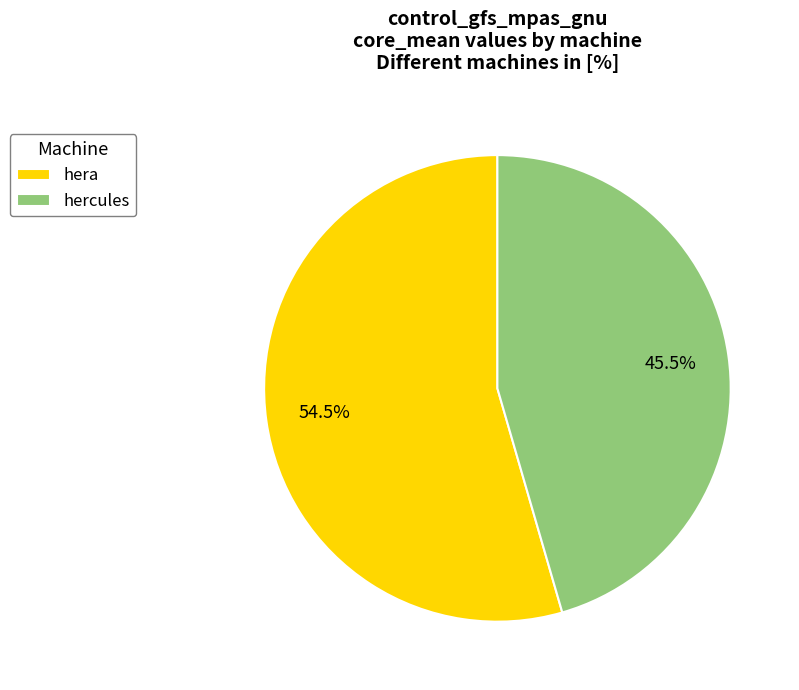

Is hercules the majority of the pie?

No